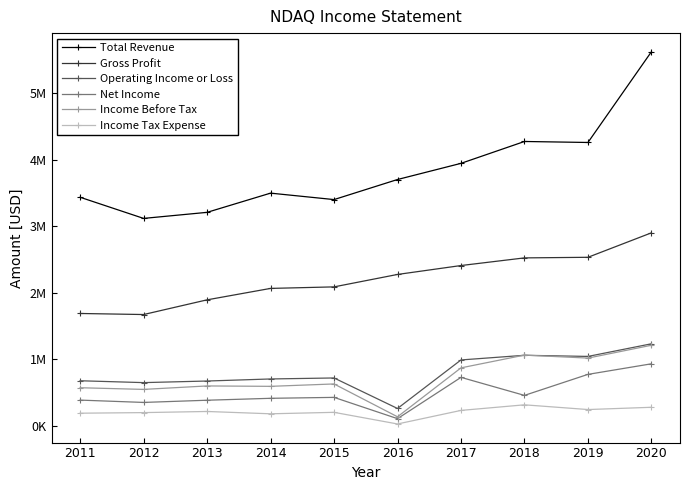

Reading left to right, list all the values displayed in this chart.

Total Revenue: 3438000	3120000	3211000	3500000	3403000	3705000	3948000	4277000	4262000	5627000
Gross Profit: 1690000	1674000	1895000	2067000	2090000	2277000	2411000	2526000	2535000	2903000
Operating Income or Loss: 678000	650000	674000	705000	720000	261000	991000	1061000	1044000	1234000
Net Income: 387000	352000	385000	414000	428000	108000	729000	458000	774000	933000
Income Before Tax: 573000	548000	600000	594000	630000	136000	872000	1064000	1019000	1212000
Income Tax Expense: 190000	199000	216000	181000	203000	28000	232000	316000	245000	279000